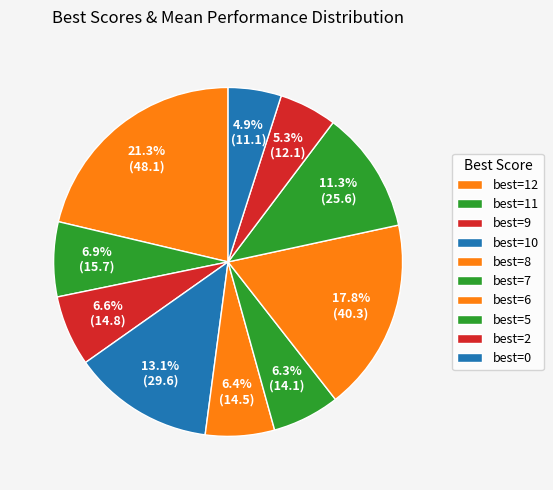

How many slices are in this pie chart?

10